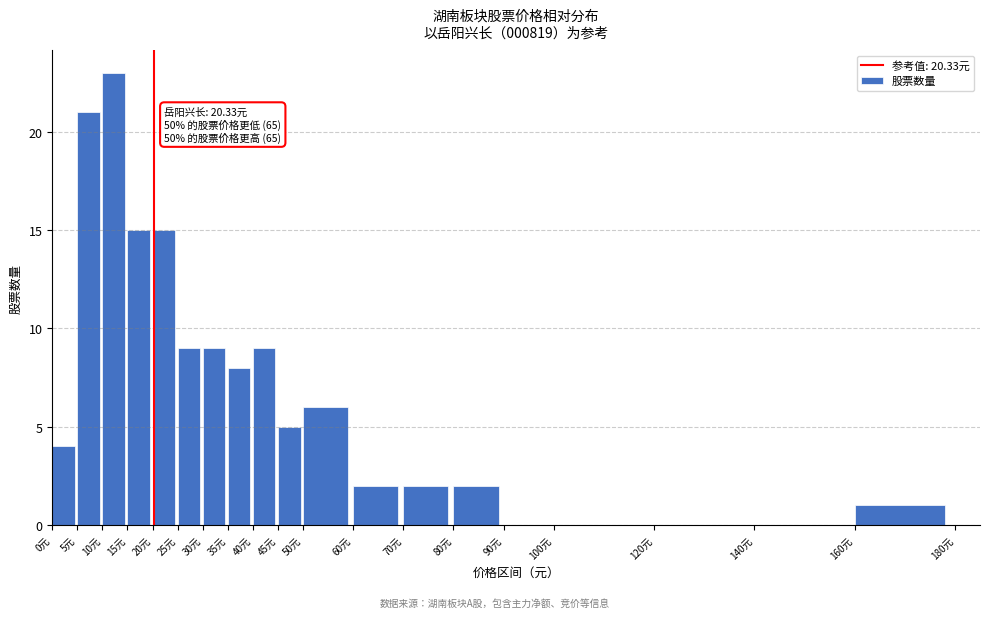

Over which range of the x-axis is the bar tallest?

10 to 15